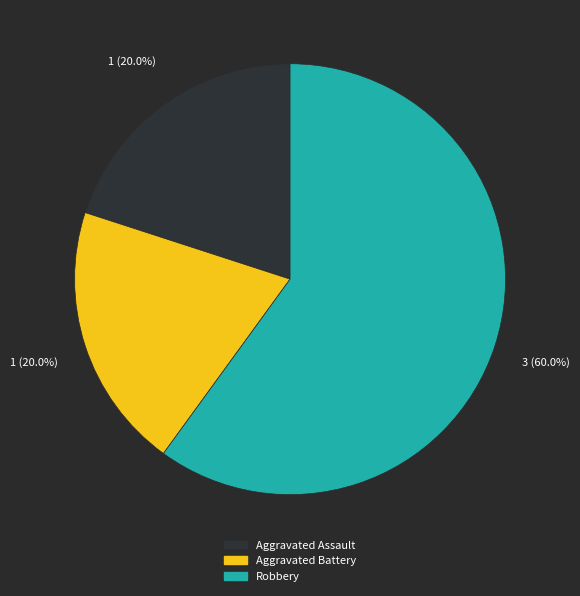

Is there any slice that represents more than half of the pie?

Yes